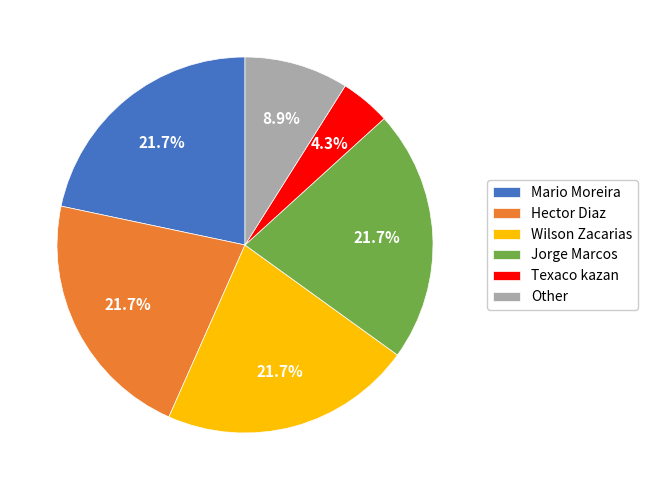

Which slice is the smallest?

Texaco kazan